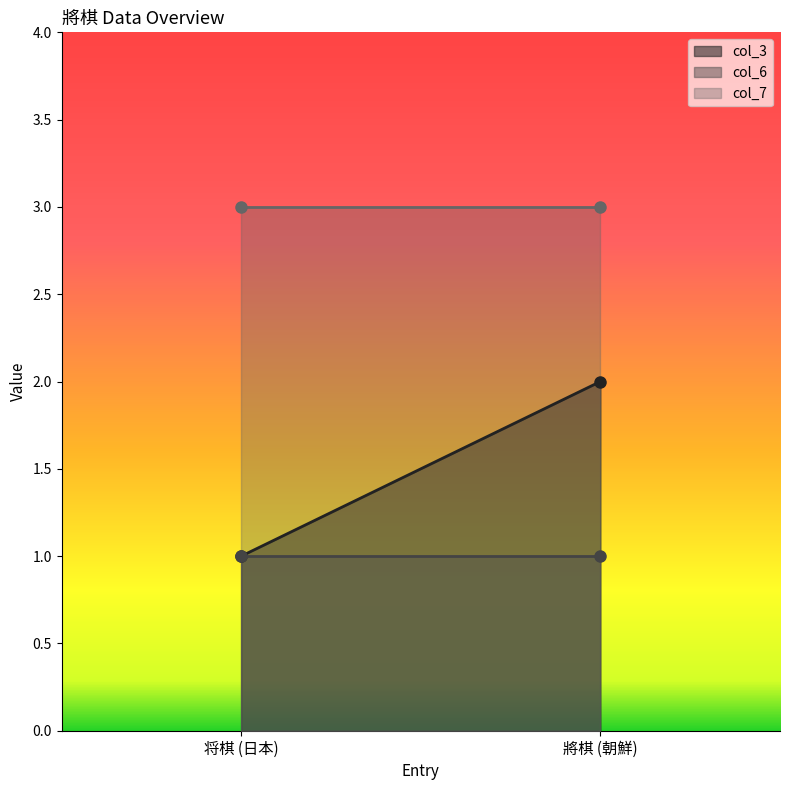

Is the value of col_6 at 將棋 (朝鮮) greater than the value of col_3 at 將棋 (朝鮮)?

No